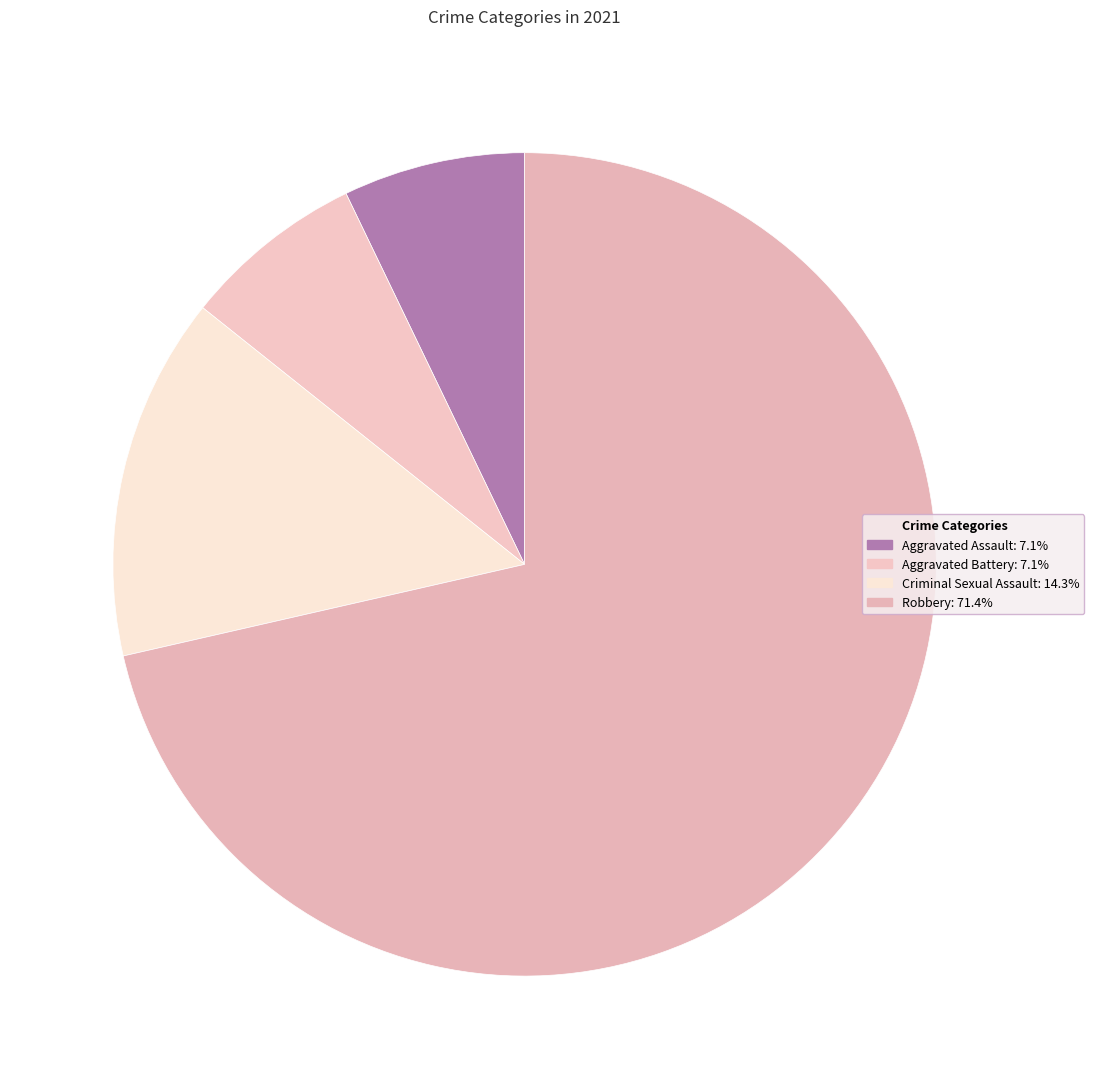

Rank the categories by value from highest to lowest.

Robbery, Criminal Sexual Assault, Aggravated Assault, Aggravated Battery